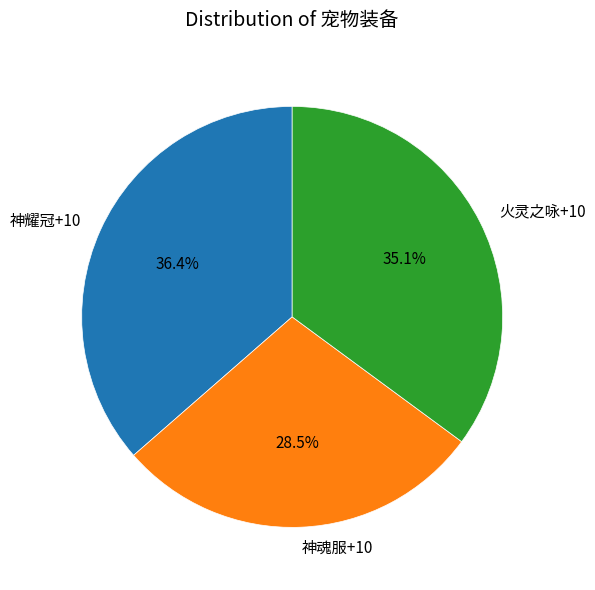

To the nearest percent, what portion does 神耀冠+10 represent?

36%